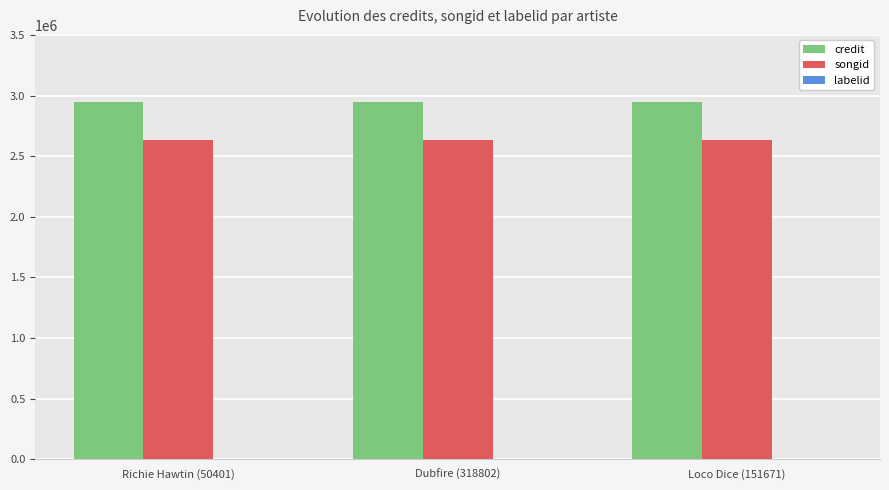

What is the greatest value displayed?

2949954